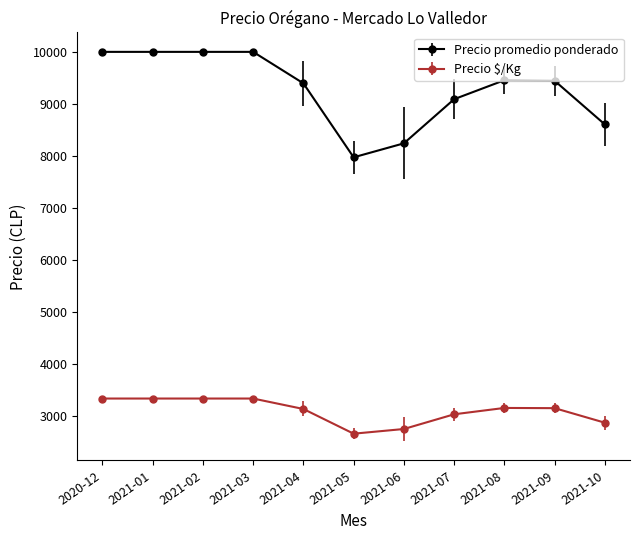

True or false: Precio promedio ponderado and Precio $/Kg cross at least once.

False